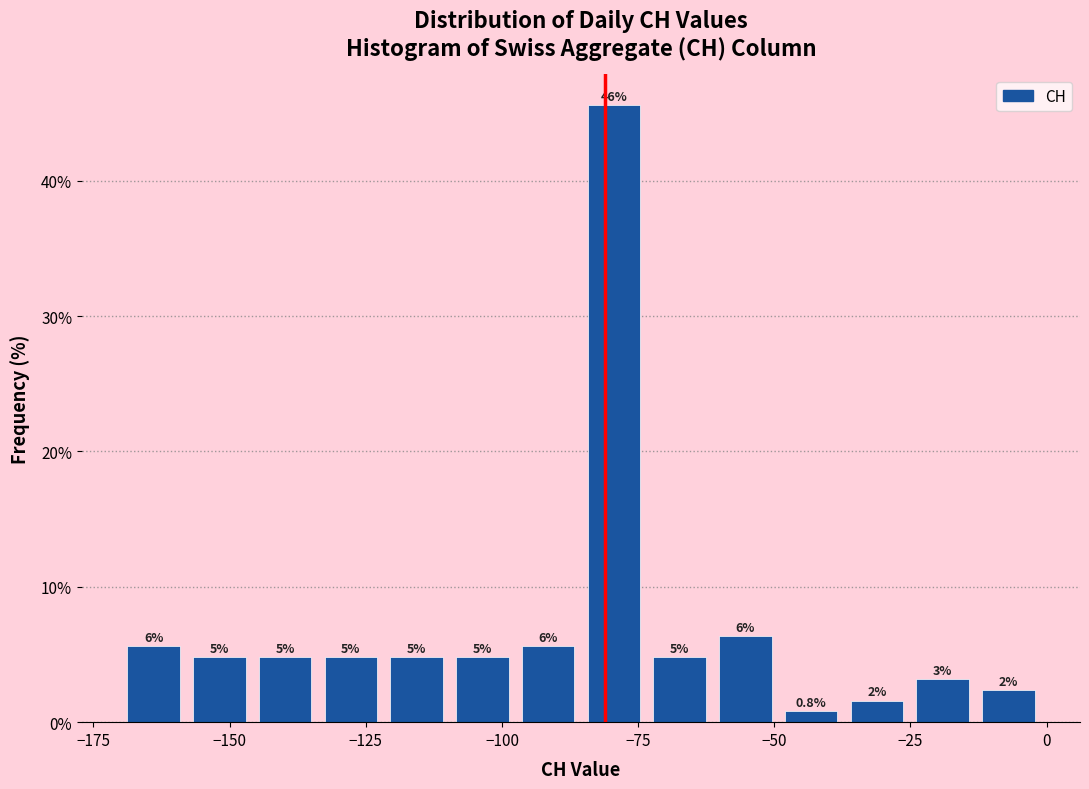

Around what value on the x-axis is the tallest bar? Give the approximate position of its centre, as read against the axis.

-80